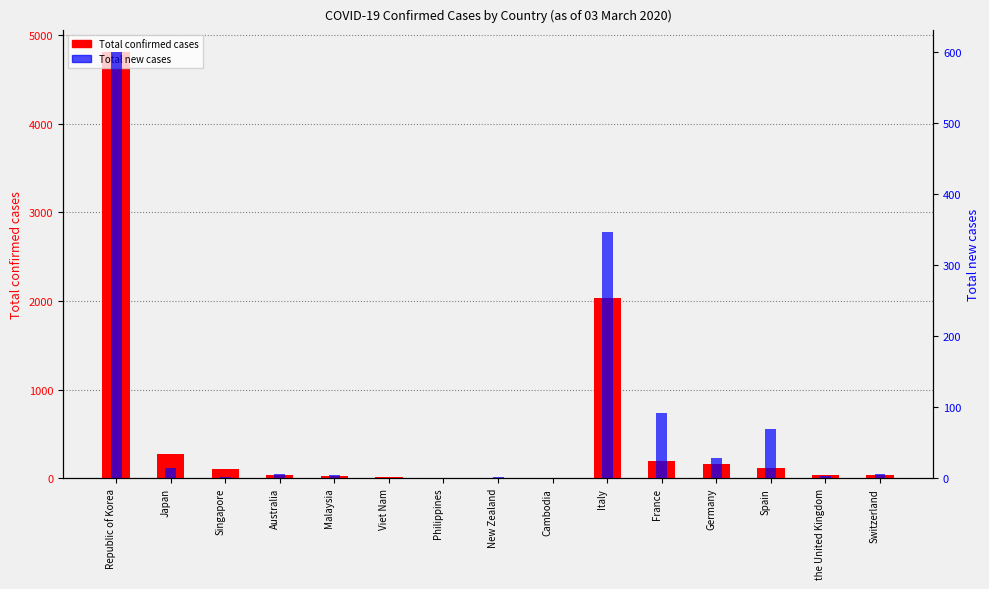

Between New Zealand and Spain, which is larger?

Spain